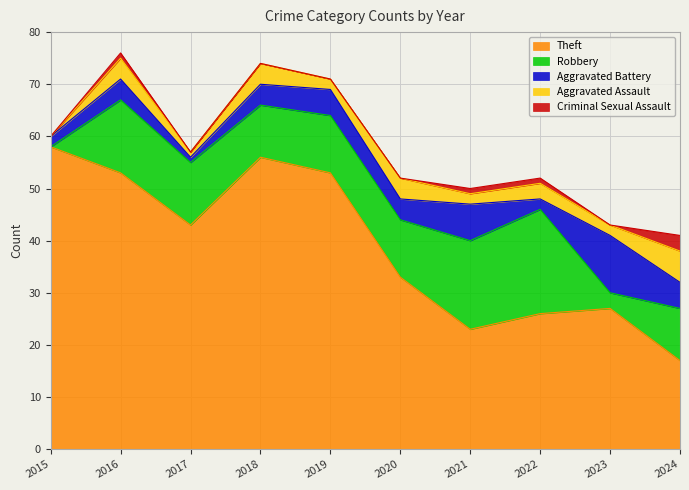

The value of Criminal Sexual Assault at 2023 is 0. True or false?

True